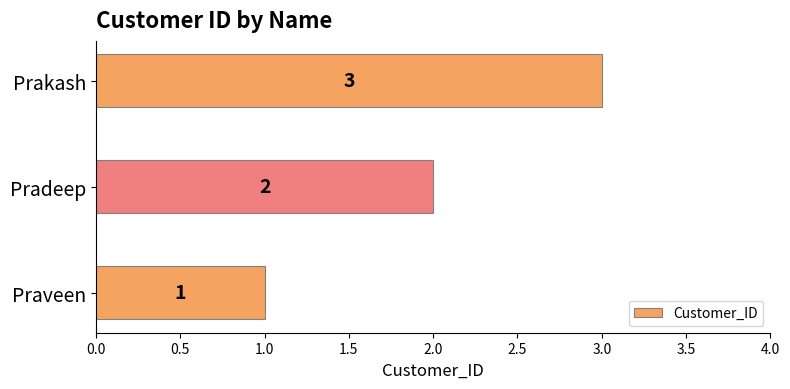

How many distinct data groups are displayed?

1